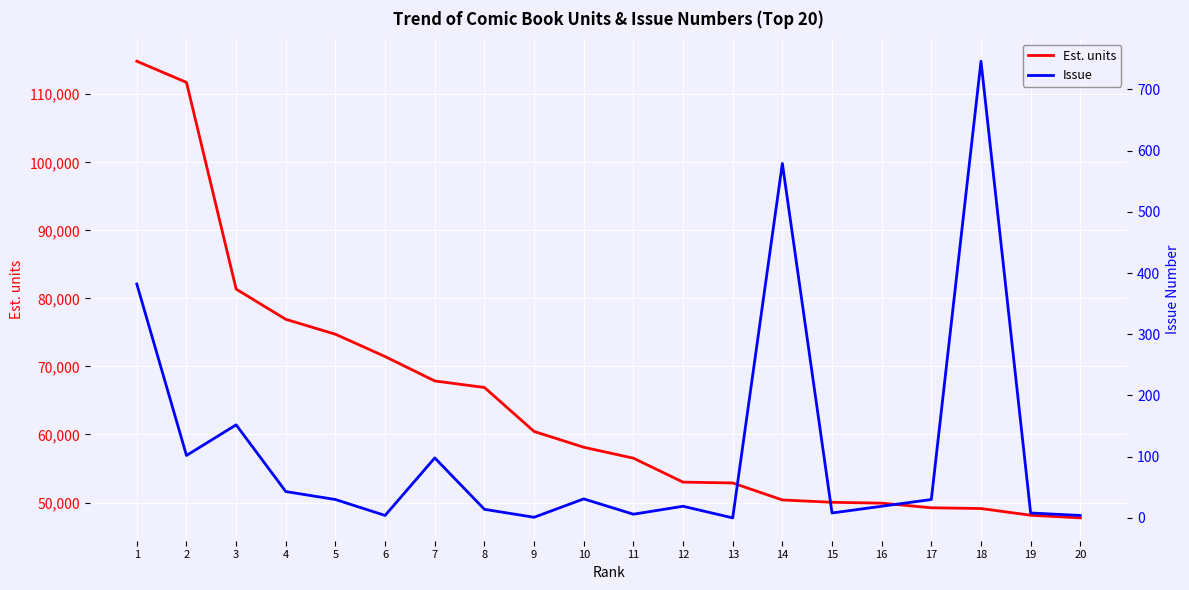

Reading left to right, transcribe all the data shown in this chart.

Est. units: 1=114855	2=111747	3=81366	4=76923	5=74731	6=71452	7=67865	8=66908	9=60445	10=58123	11=56516	12=52995	13=52874	14=50375	15=50033	16=49907	17=49227	18=49116	19=48128	20=47740
Issue: 1=382	2=102	3=152	4=43	5=30	6=4	7=98	8=14	9=1	10=31	11=6	12=19	13=0	14=579	15=8	16=19	17=30	18=746	19=8	20=4